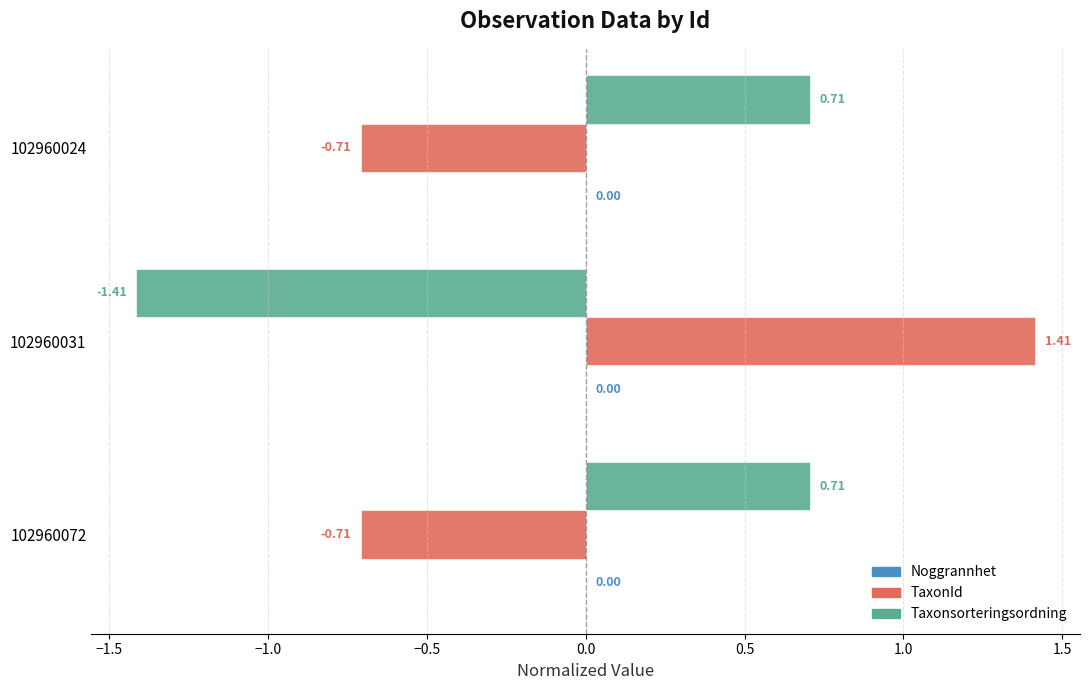

What is the spread (max minus min) of values at 102960031?

2.8